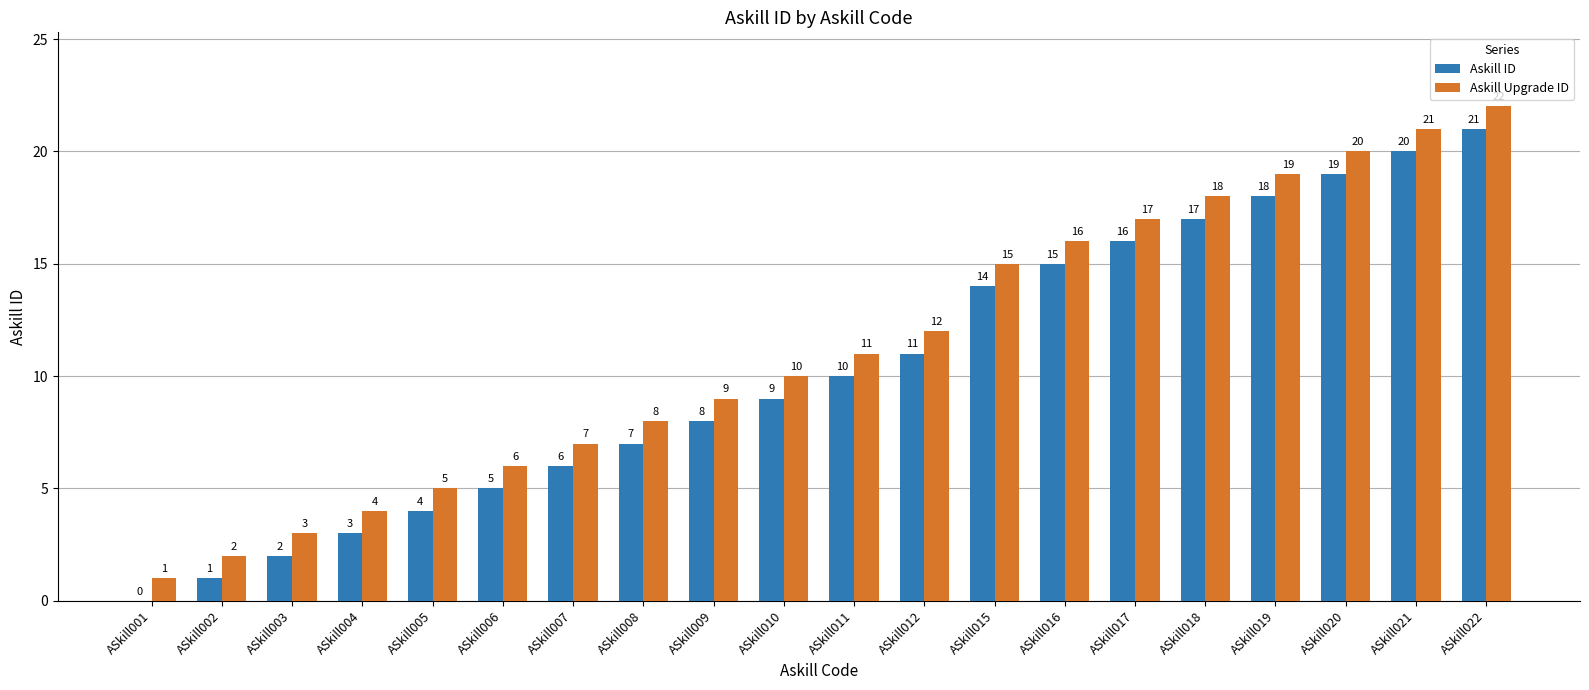

At which label is Askill ID closest to 10?

ASkill011